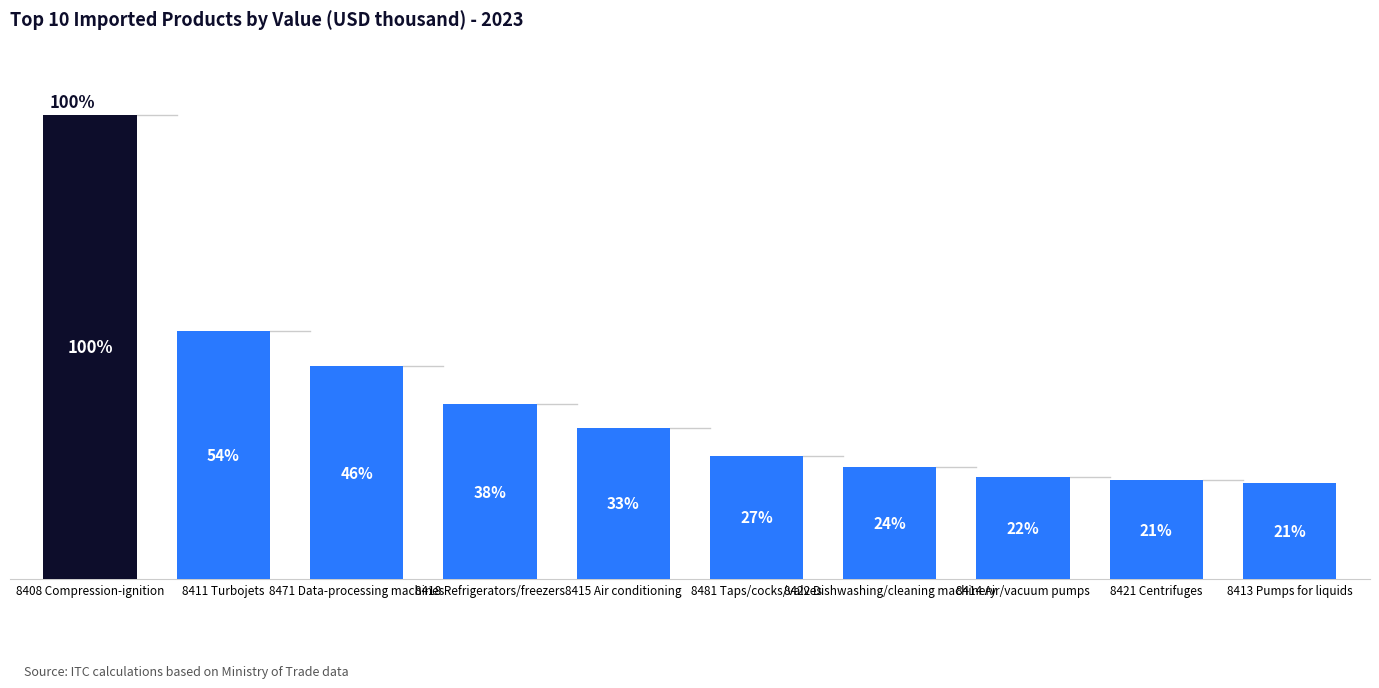

Rank the categories by value from lowest to highest.

8413 Pumps for liquids, 8421 Centrifuges, 8414 Air/vacuum pumps, 8422 Dishwashing/cleaning machinery, 8481 Taps/cocks/valves, 8415 Air conditioning, 8418 Refrigerators/freezers, 8471 Data-processing machines, 8411 Turbojets, 8408 Compression-ignition